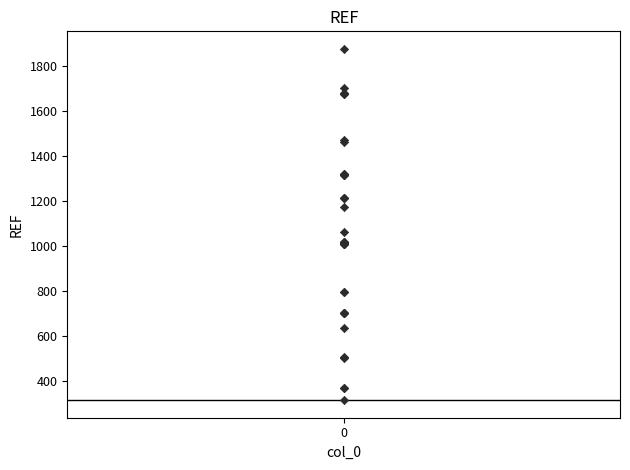

What Y value in the scatter plot is closest to 1096?

1061